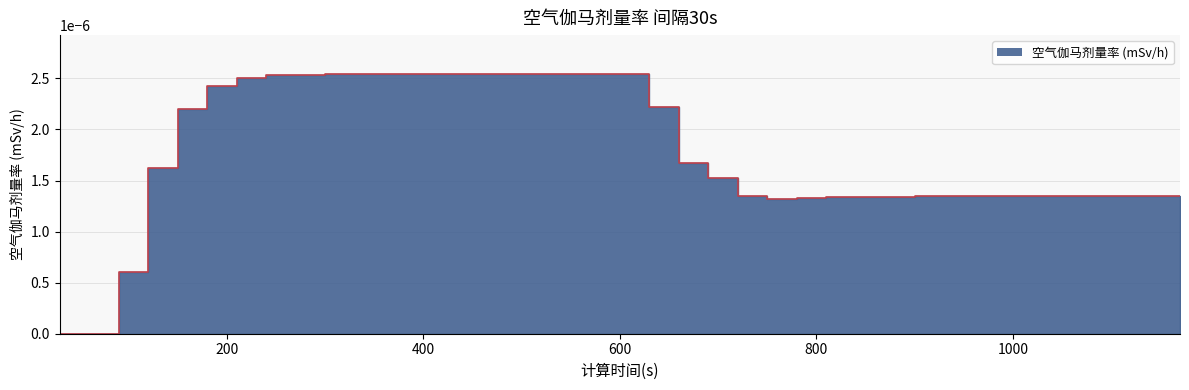

How many points are lower than both their immediate neighbors (excluding endpoints)?

1